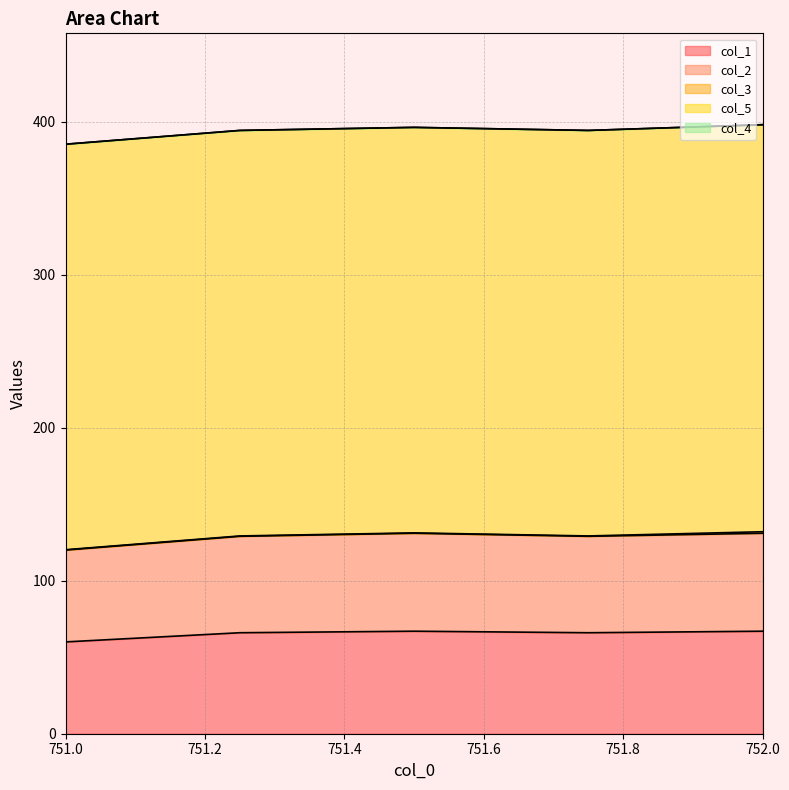

What is the spread (max minus min) of values at 751.25?

265.0